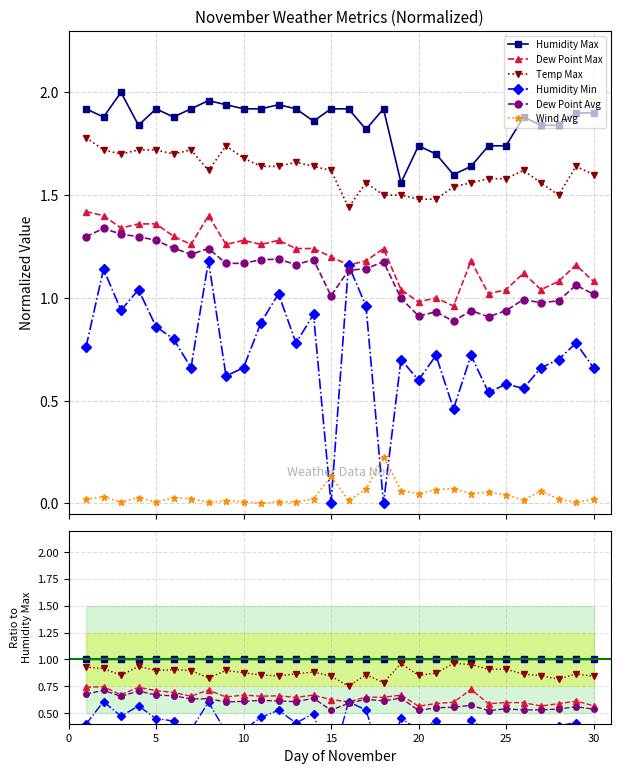

What is the difference between the highest and lowest values at 0?

1.0